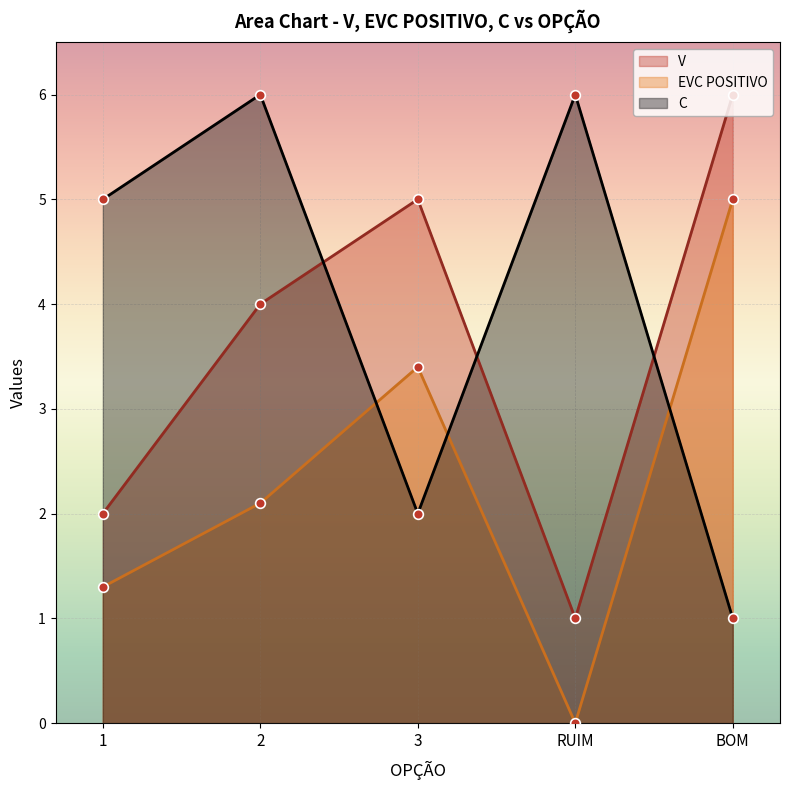

Reading right to left, extract all data points from this chart.

V: 6.0	1.0	5.0	4.0	2.0
EVC POSITIVO: 5.0	0.0	3.4	2.1	1.3
C: 1.0	6.0	2.0	6.0	5.0